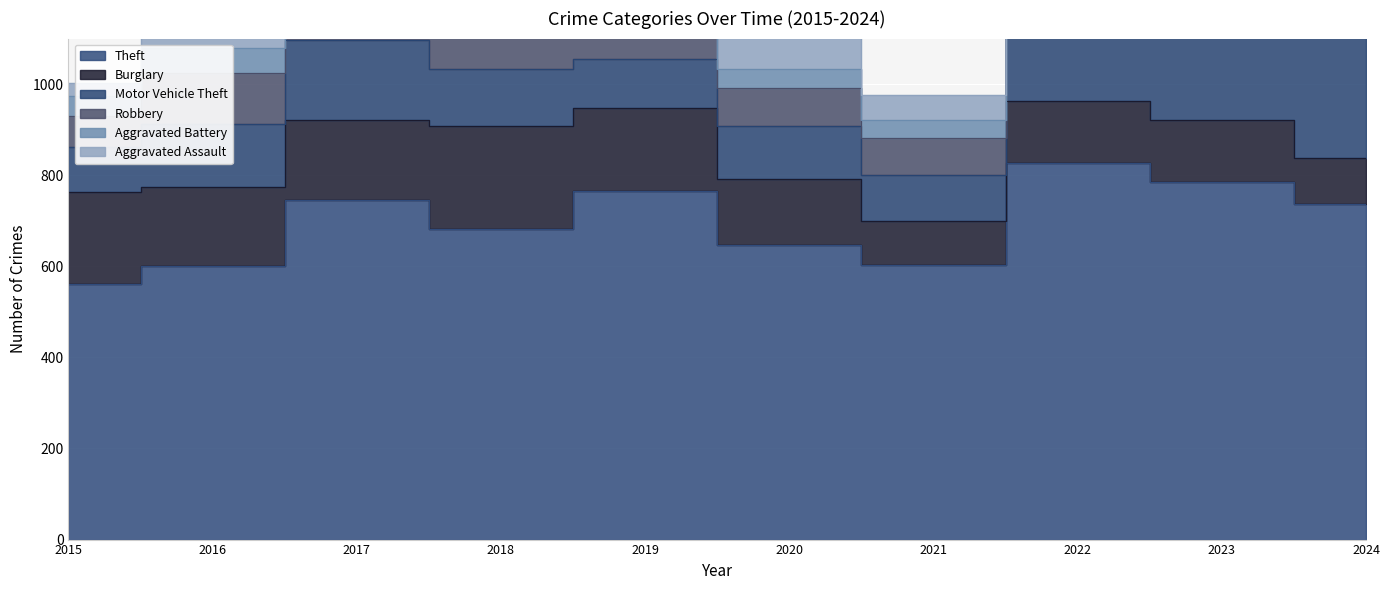

What is the difference between the highest and lowest values at 2019?

723